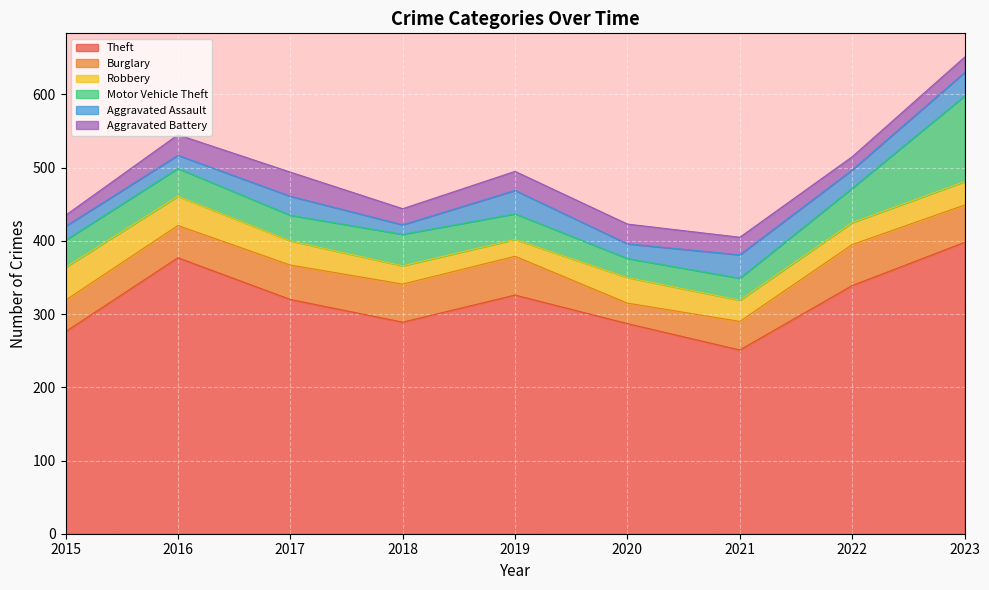

Rank the series by their maximum value, from highest to lowest.

Theft, Motor Vehicle Theft, Burglary, Robbery, Aggravated Battery, Aggravated Assault